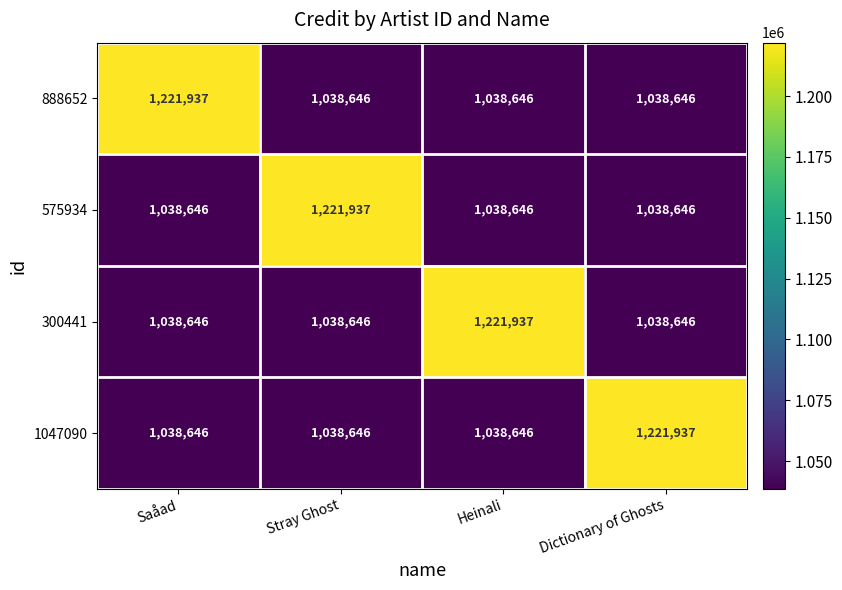

What is the sum of the 575934 values at Stray Ghost and Heinali?

2260583